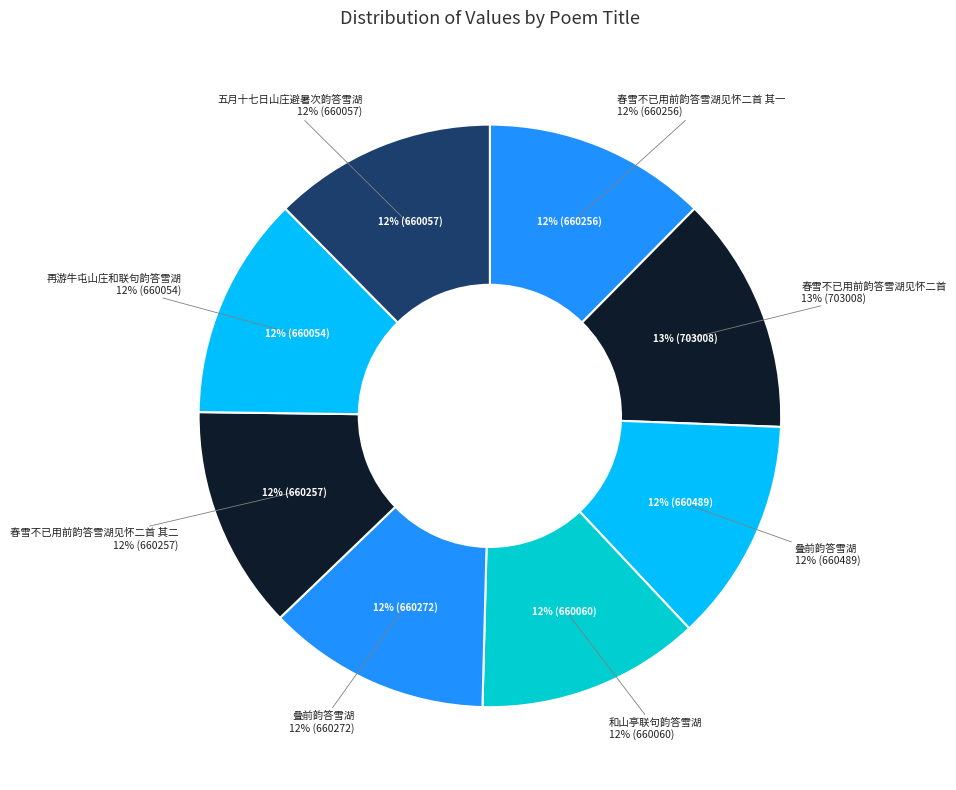

To the nearest percent, what portion does 叠前韵答雪湖 represent?

12%